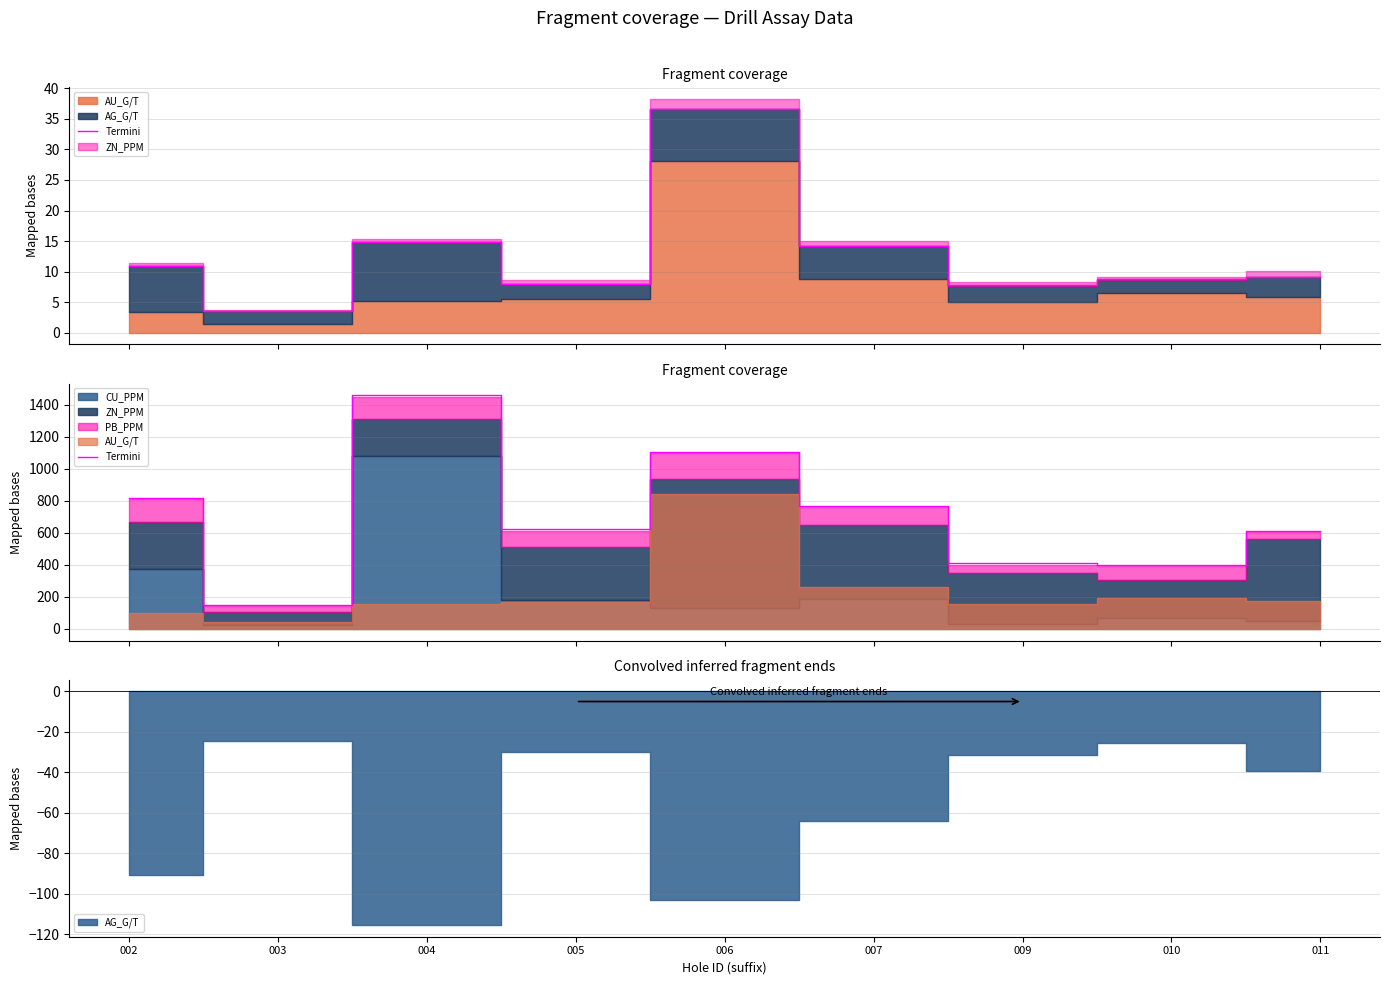

What is the sum of the values at 011 and 010?

1014